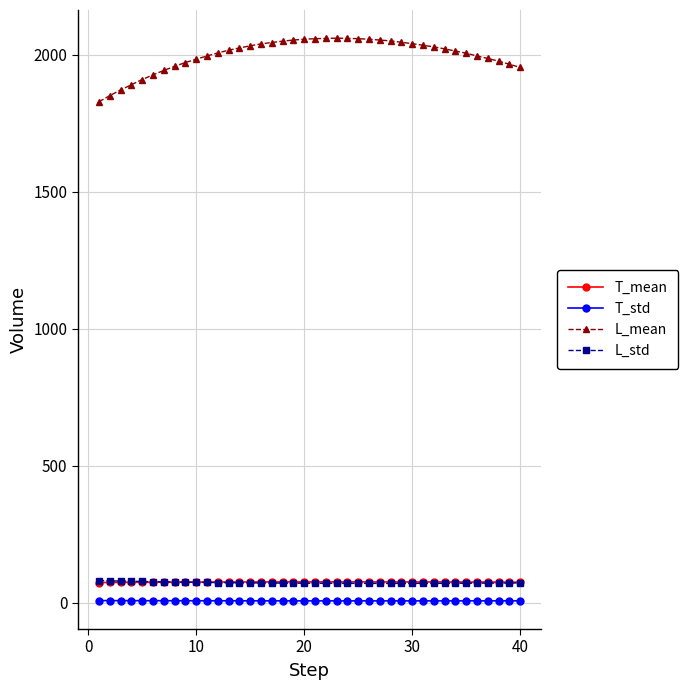

Which series has the widest spread of values?

L_mean